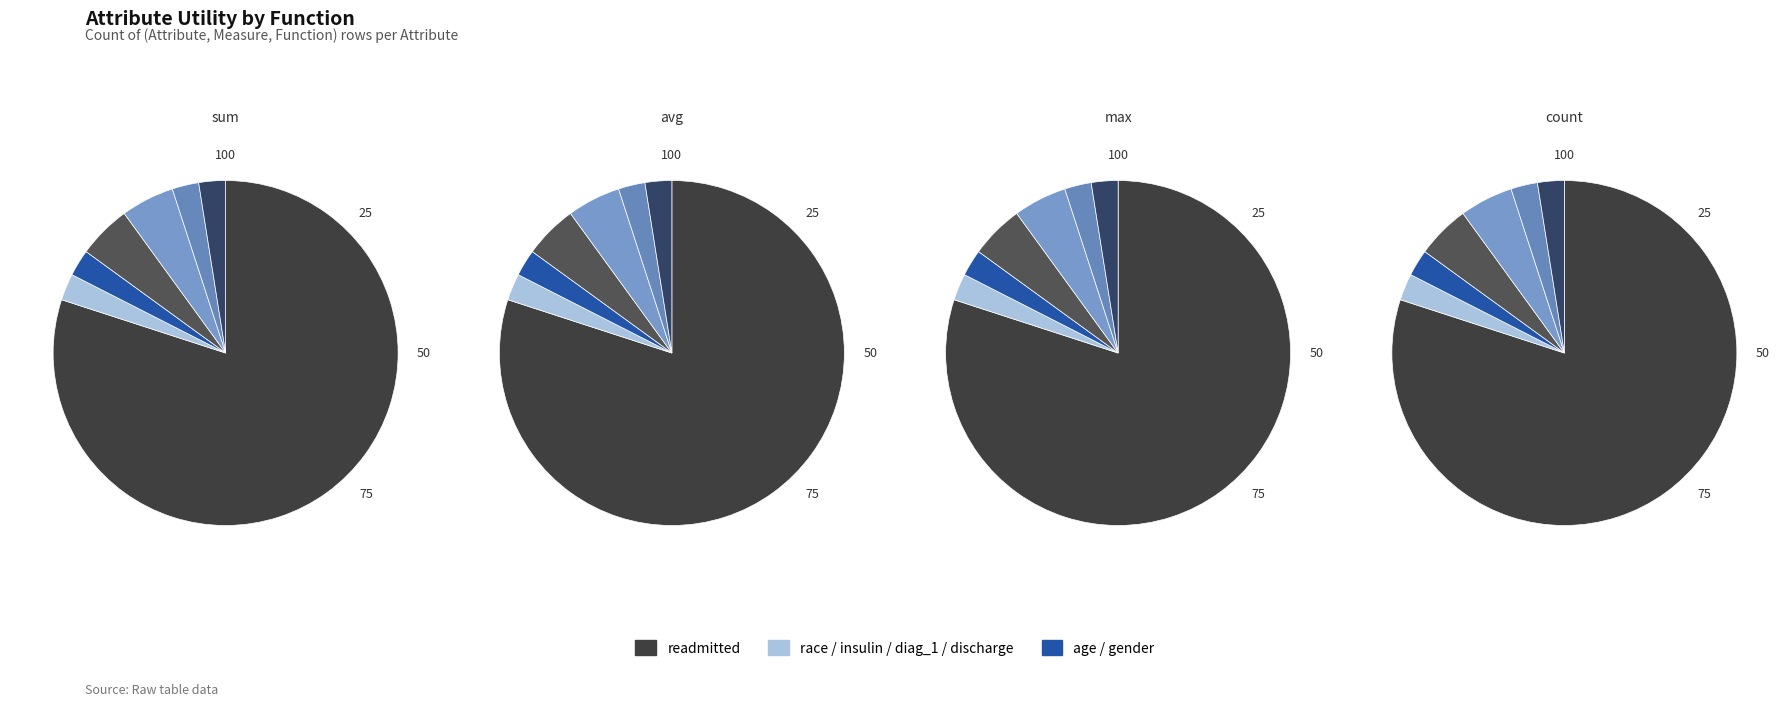

Is it true that readmitted is 88% of the pie?

False